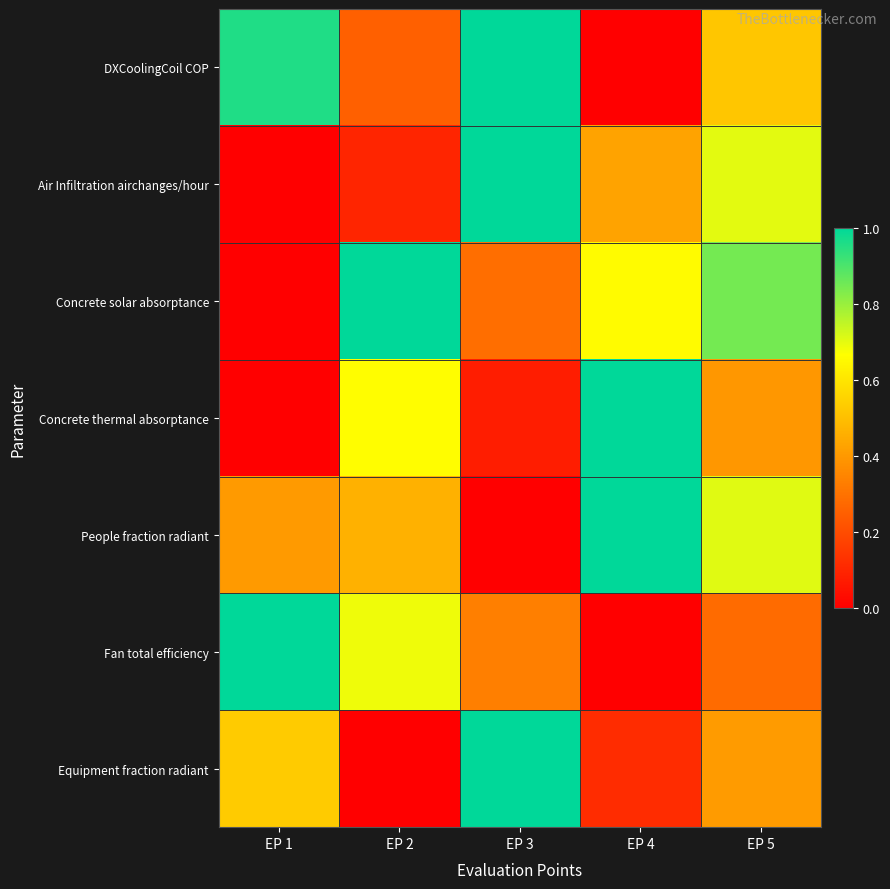

Rank the series at EP 1 from highest to lowest value.

Fan total efficiency, DXCoolingCoil COP, Equipment fraction radiant, People fraction radiant, Air Infiltration airchanges/hour, Concrete solar absorptance, Concrete thermal absorptance